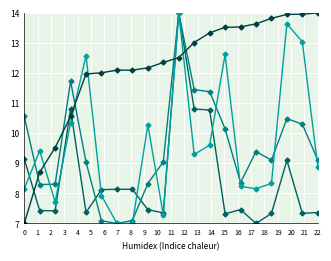

What is the smallest value displayed?

7.0